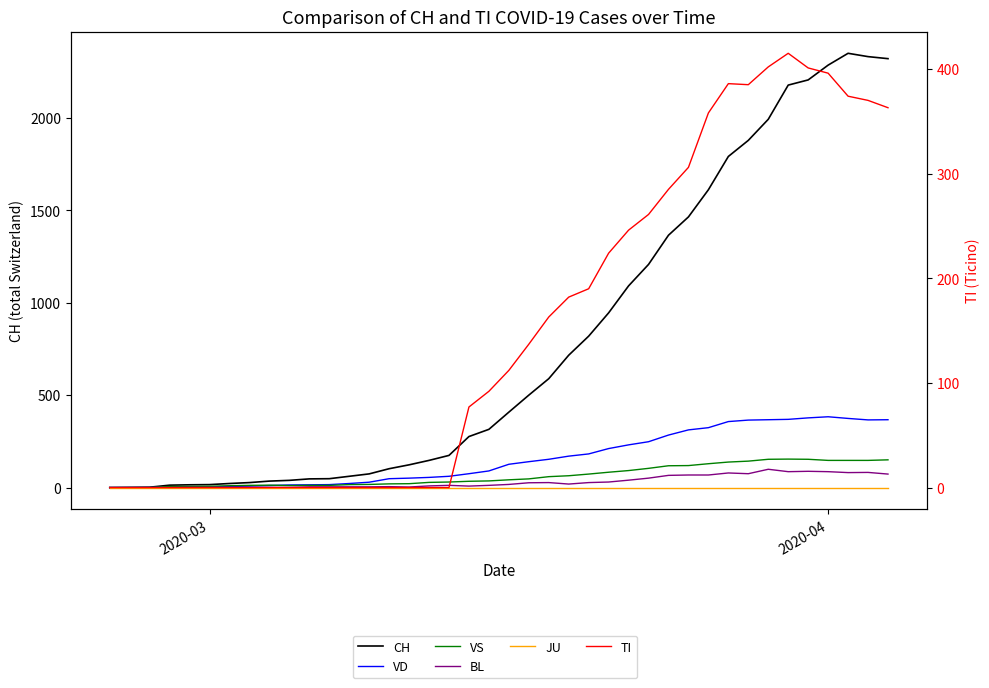

True or false: JU and TI intersect in this chart.

False